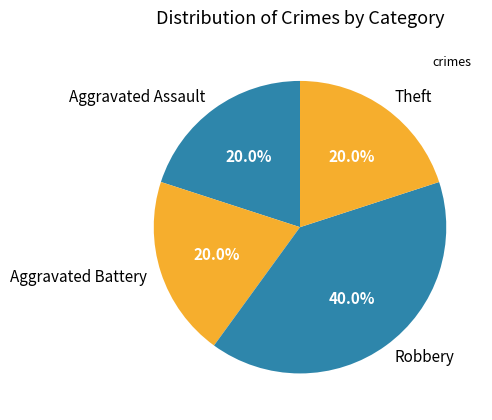

To the nearest percent, what portion does Robbery represent?

40%